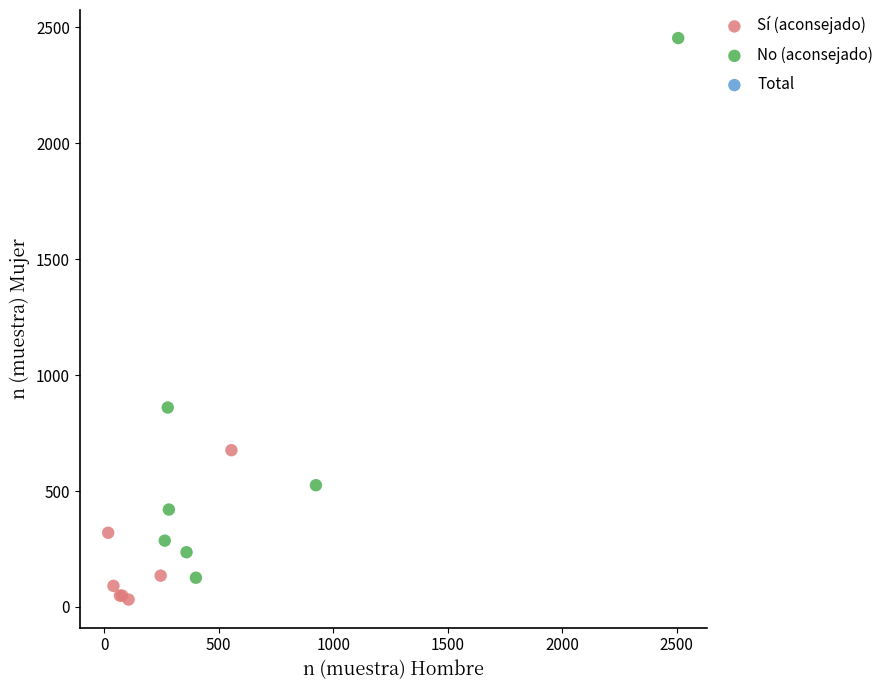

Which series contains the highest Y value?

No (aconsejado)